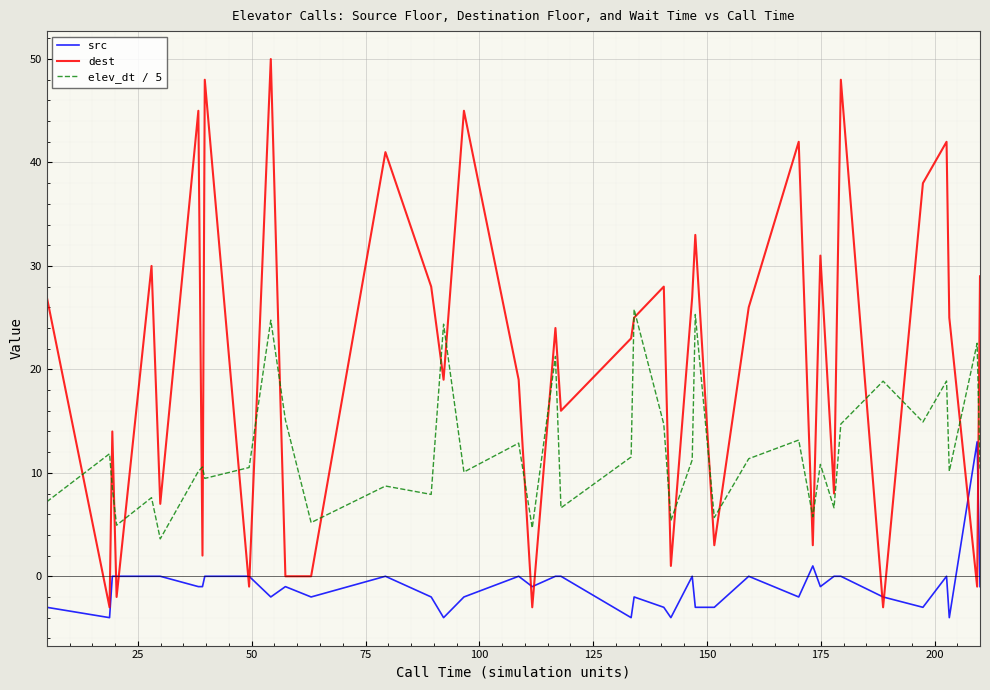

Which series has the largest total across all categories?

dest